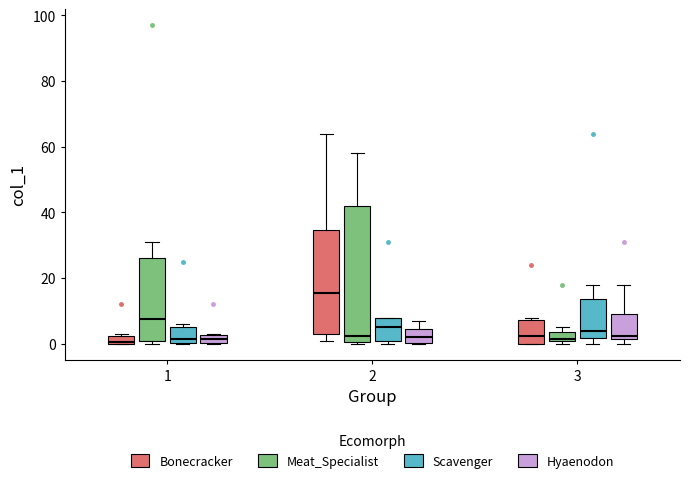

Which box is the tallest, from its lower edge to its upper edge?

2 (Meat_Specialist)